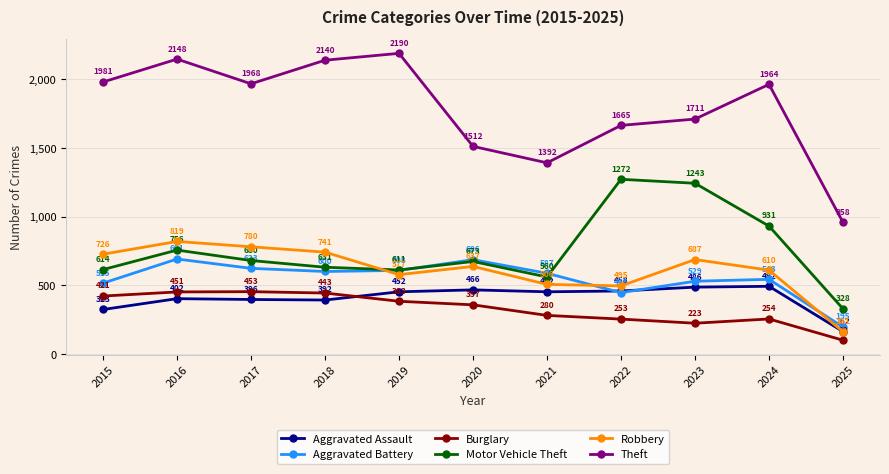

True or false: Aggravated Assault and Motor Vehicle Theft cross at least once.

False